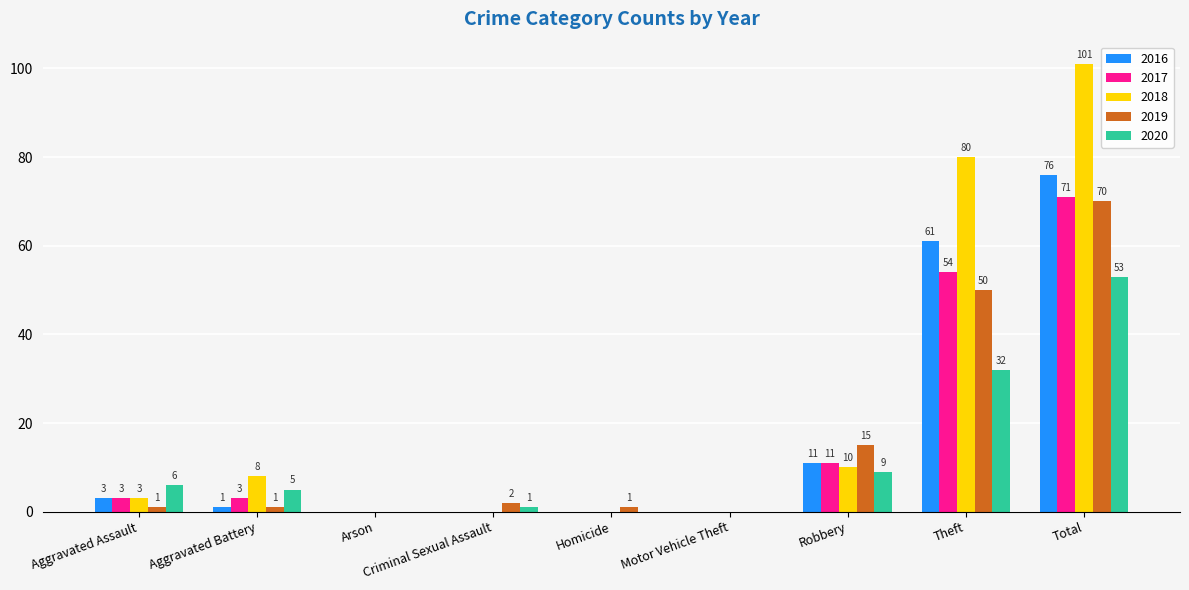

Reading left to right, extract all data points from this chart.

2016: 3	1	0	0	0	0	11	61	76
2017: 3	3	0	0	0	0	11	54	71
2018: 3	8	0	0	0	0	10	80	101
2019: 1	1	0	2	1	0	15	50	70
2020: 6	5	0	1	0	0	9	32	53